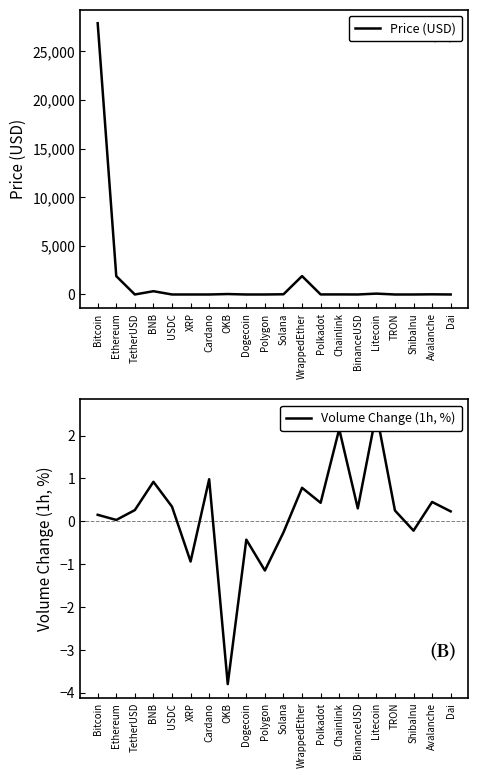

How many times do Price (USD) and Volume Change (1h, %) cross each other?

4